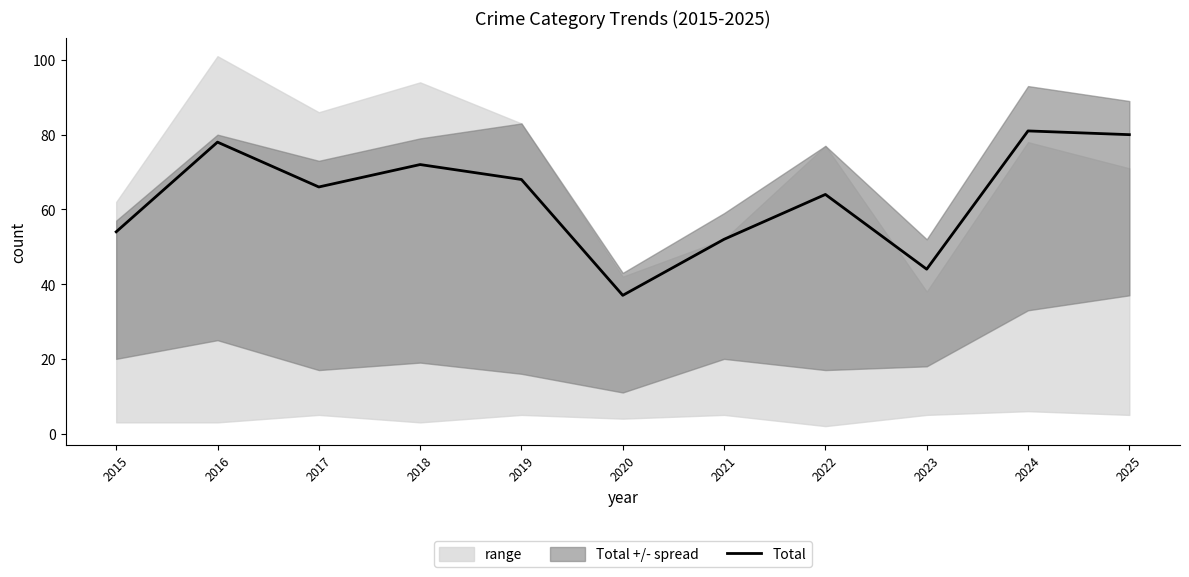

Reading right to left, list all the values displayed in this chart.

80	81	44	64	52	37	68	72	66	78	54